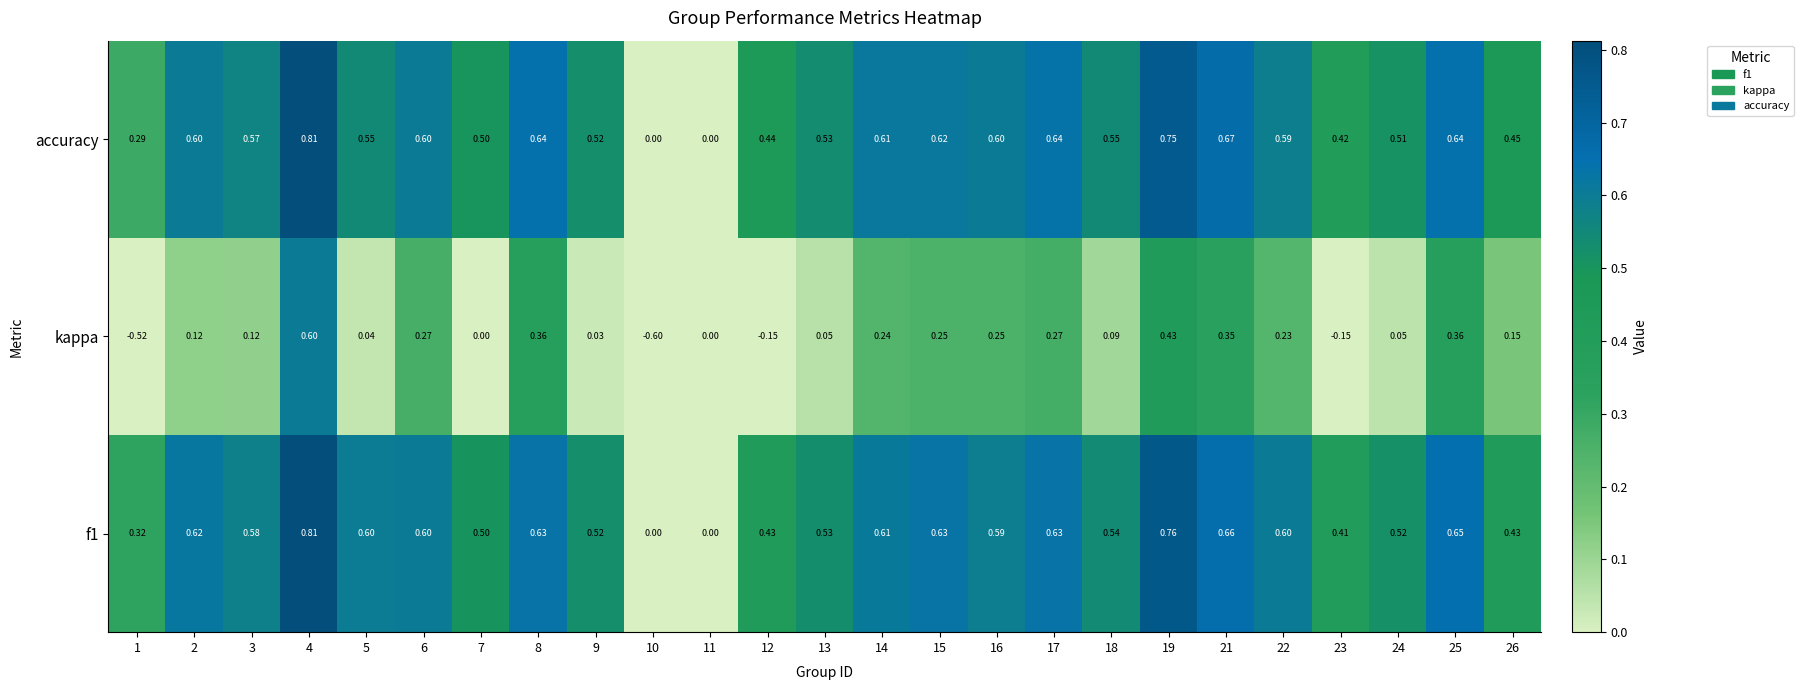

Is the value of kappa at 26 greater than the value of accuracy at 3?

No